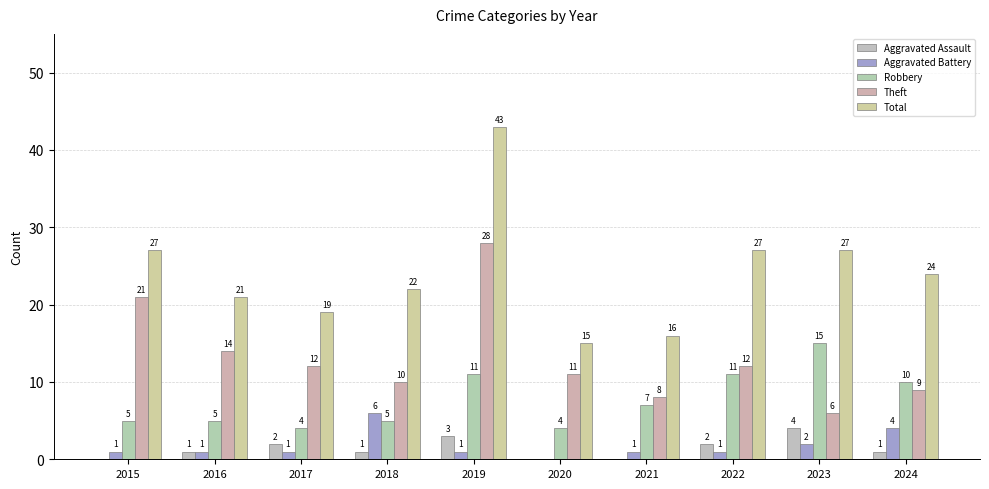

Which series has the largest range (max minus min)?

Total